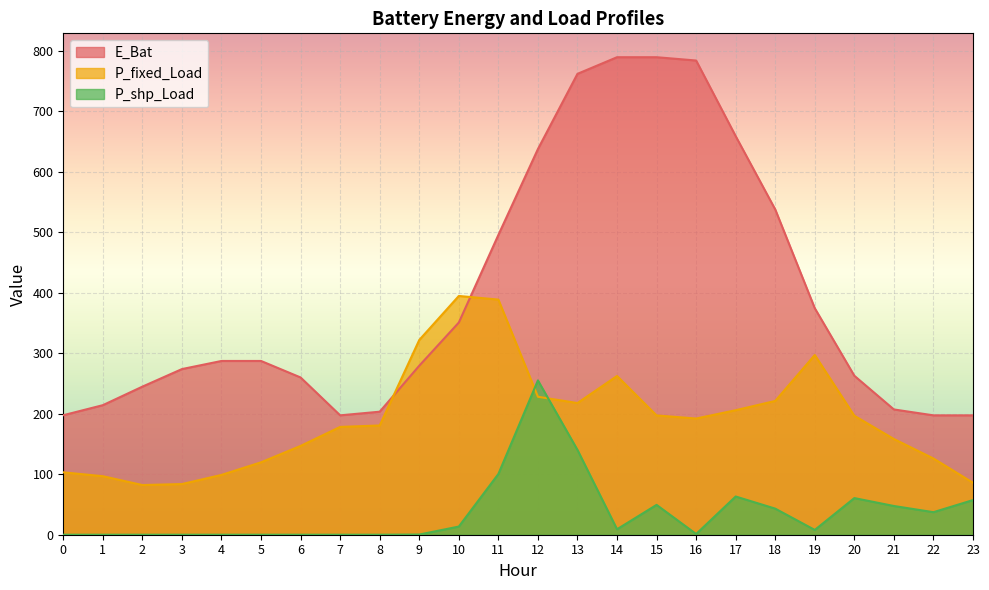

At how many categories does at least one series exceed 317?

11